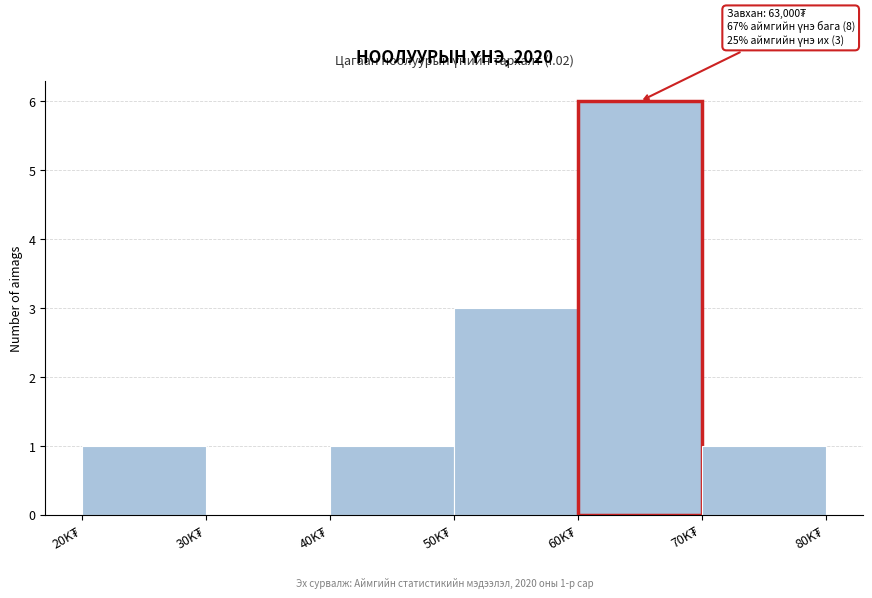

What is the maximum value shown in the chart?

6